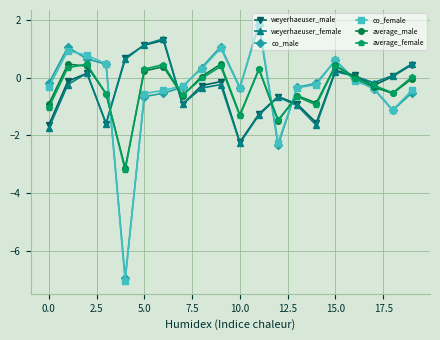

What are all the series names shown in the legend?

weyerhaeuser_male, weyerhaeuser_female, co_male, co_female, average_male, average_female